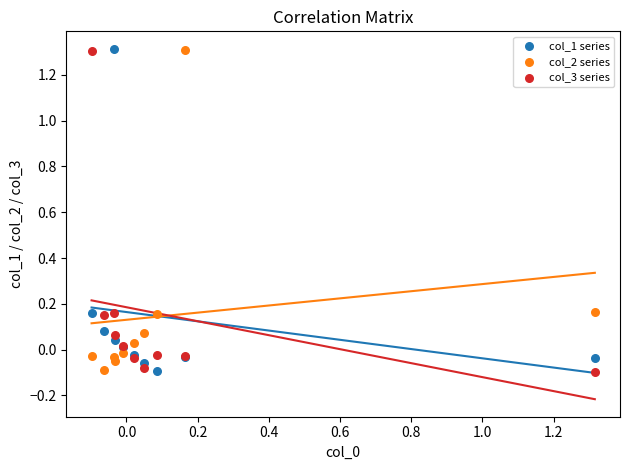

What is the X range (max minus min) for the scatter plot?

1.4